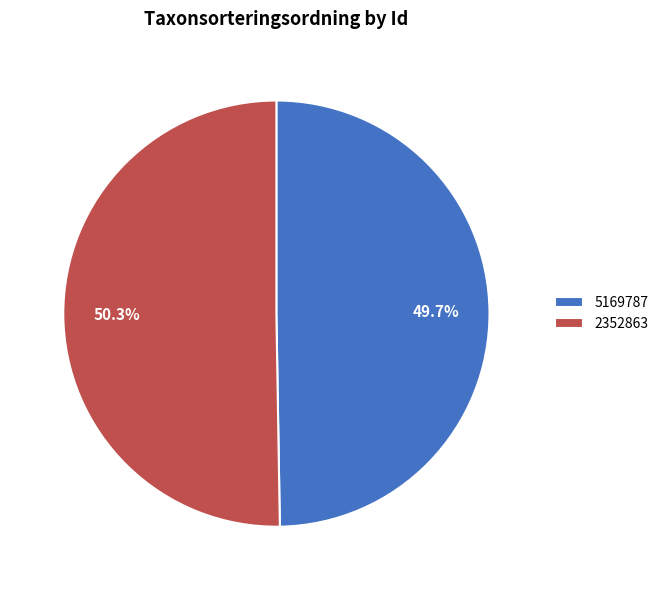

True or false: 5169787 accounts for 39% of the total.

False